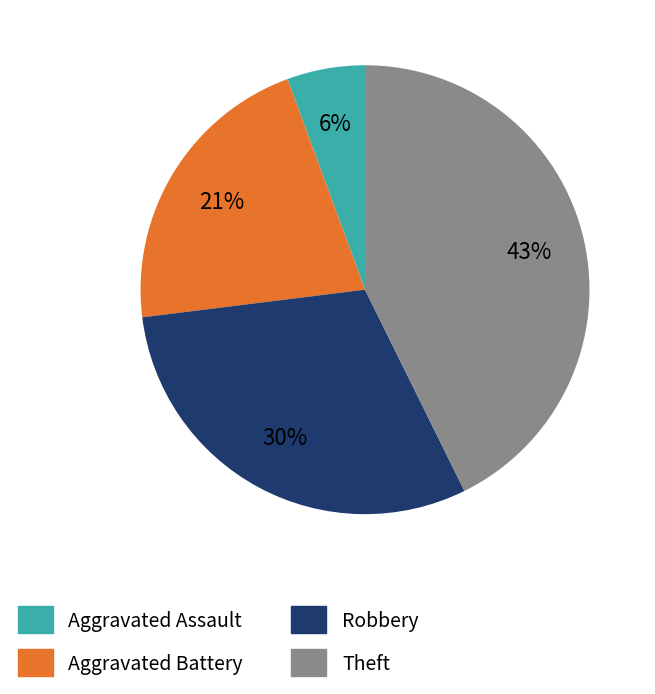

What is the largest slice in the pie chart?

Theft